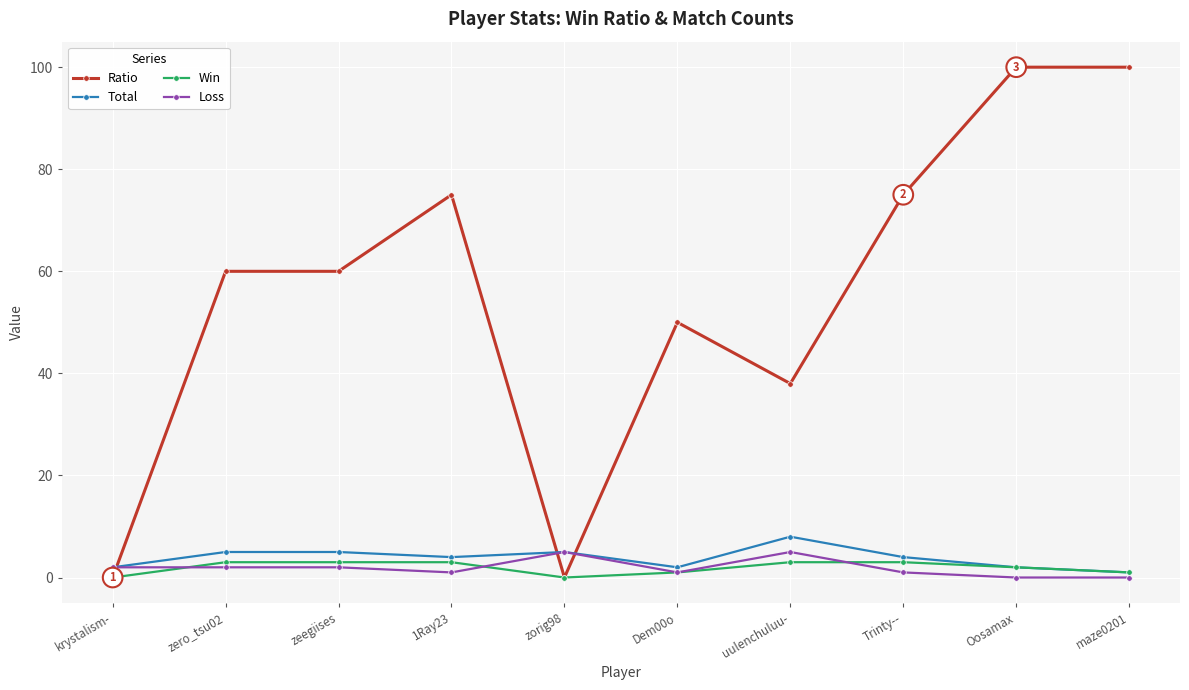

Is this an area chart (filled region under the line)?

No